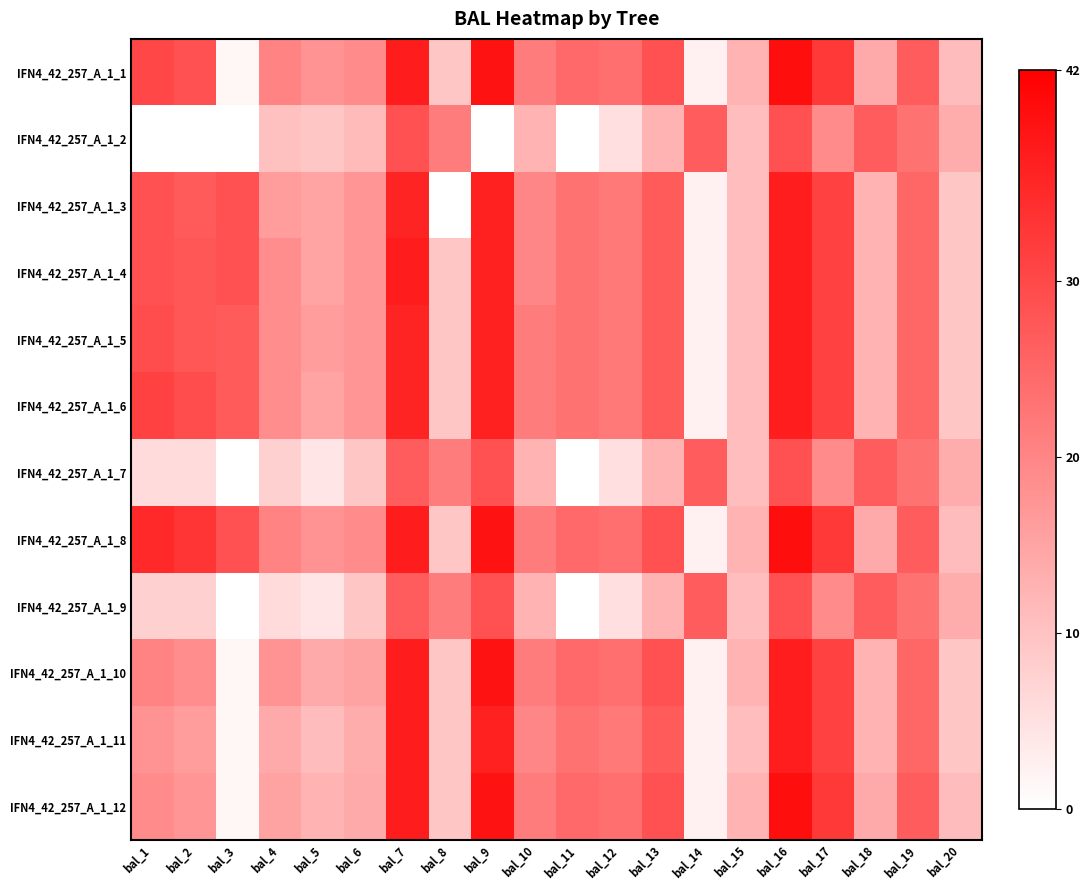

At bal_2, list the series in order from largest to smallest.

IFN4_42_257_A_1_8, IFN4_42_257_A_1_6, IFN4_42_257_A_1_1, IFN4_42_257_A_1_4, IFN4_42_257_A_1_5, IFN4_42_257_A_1_3, IFN4_42_257_A_1_10, IFN4_42_257_A_1_12, IFN4_42_257_A_1_11, IFN4_42_257_A_1_9, IFN4_42_257_A_1_7, IFN4_42_257_A_1_2